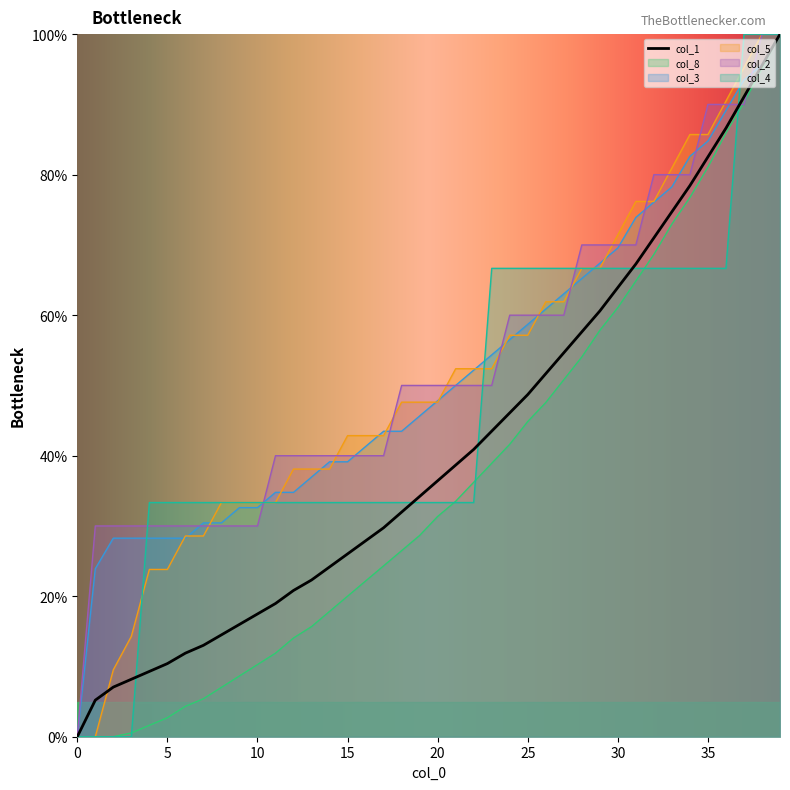

At which label does col_1 reach its peak?

39